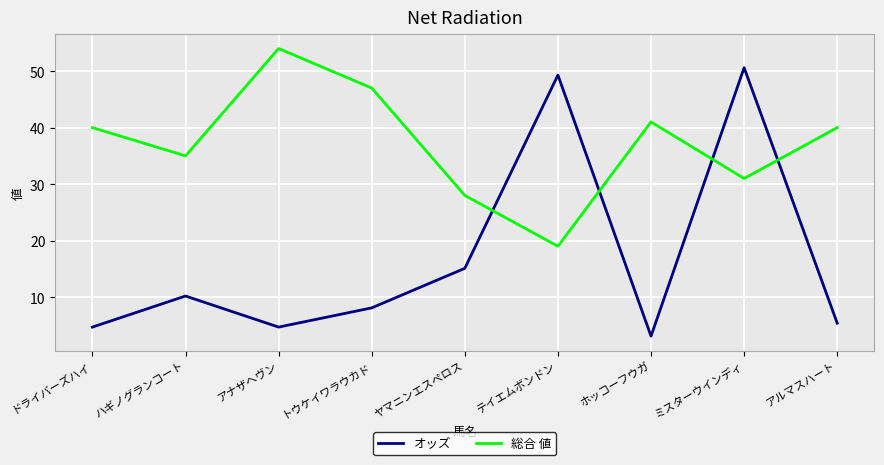

At which label does オッズ reach its peak?

ミスターウインディ